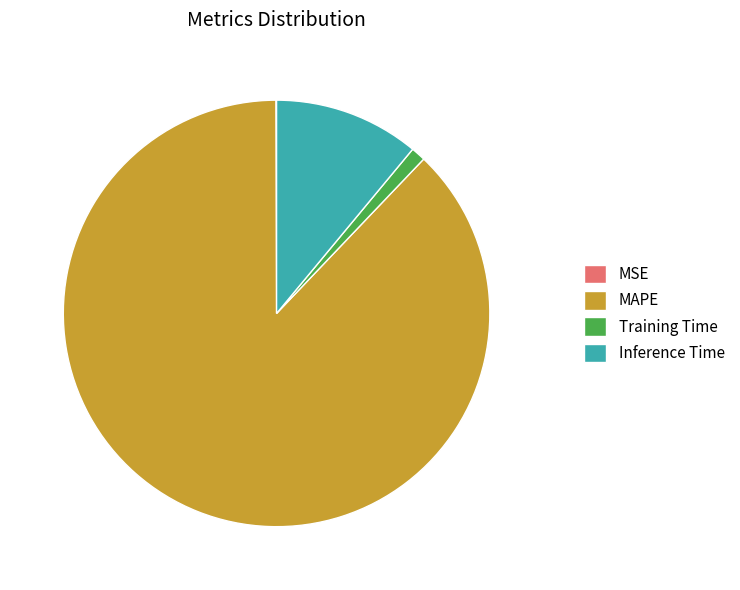

Is the sum of Inference Time and Training Time greater than half?

No